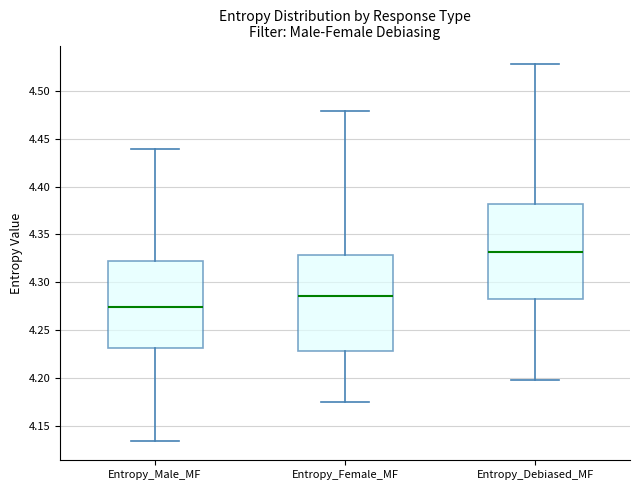

Where is the lower edge of the box for Entropy_Male_MF on the y-axis? The values are not printed on the chart, so give them approximately, as read against the axis.

4.230